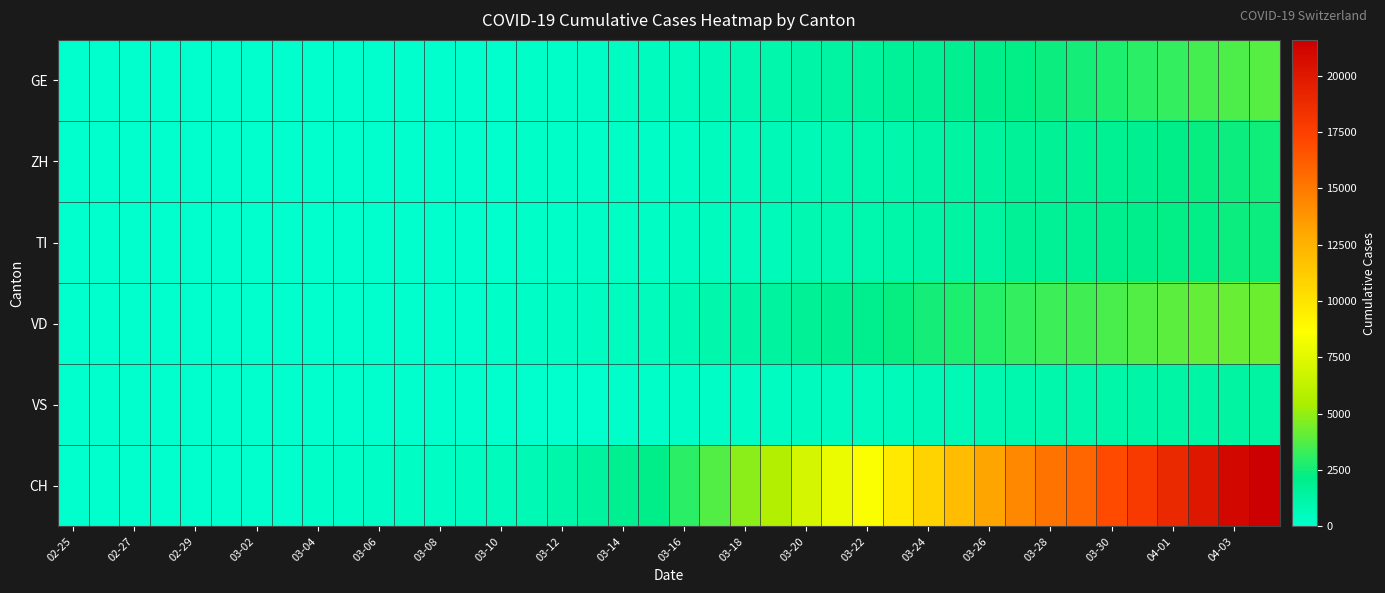

Count the number of data series in this chart.

6